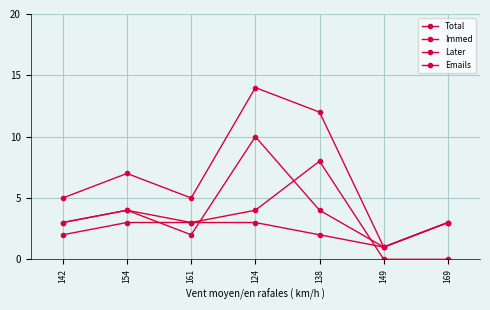

Reading right to left, what are all the values shown in this chart?

Total: 169=3	149=1	138=12	124=14	161=5	154=7	142=5
Immed: 169=0	149=0	138=8	124=4	161=3	154=3	142=2
Later: 169=3	149=1	138=4	124=10	161=2	154=4	142=3
Emails: 169=3	149=1	138=2	124=3	161=3	154=4	142=3